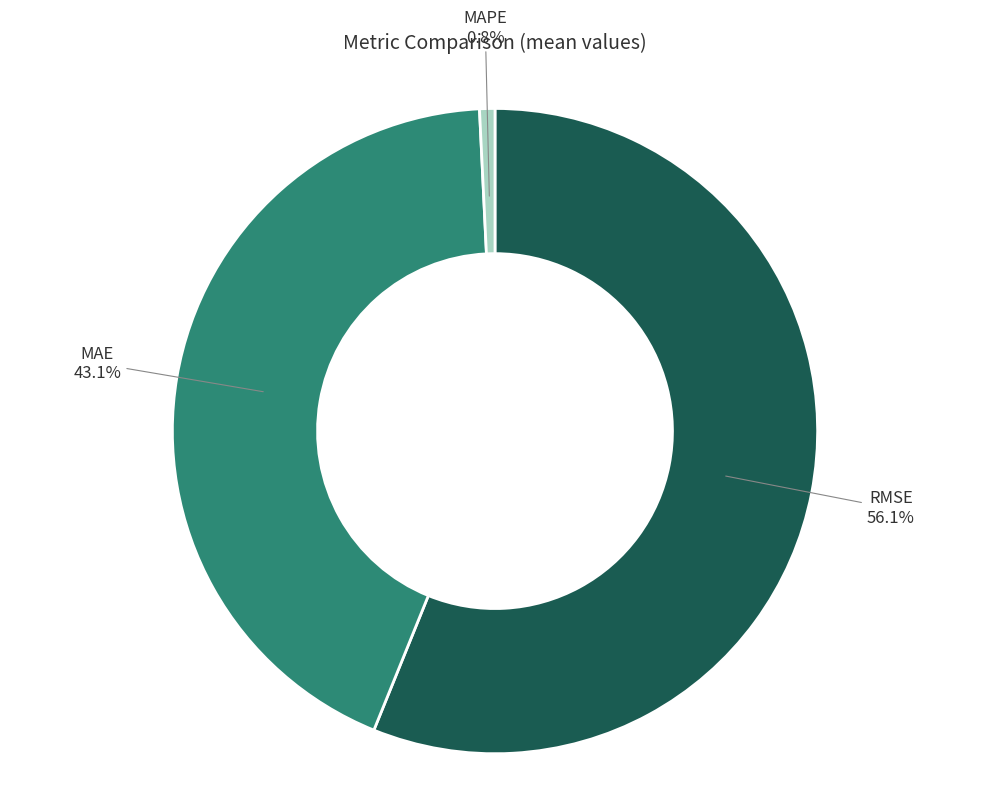

True or false: RMSE accounts for 65% of the total.

False